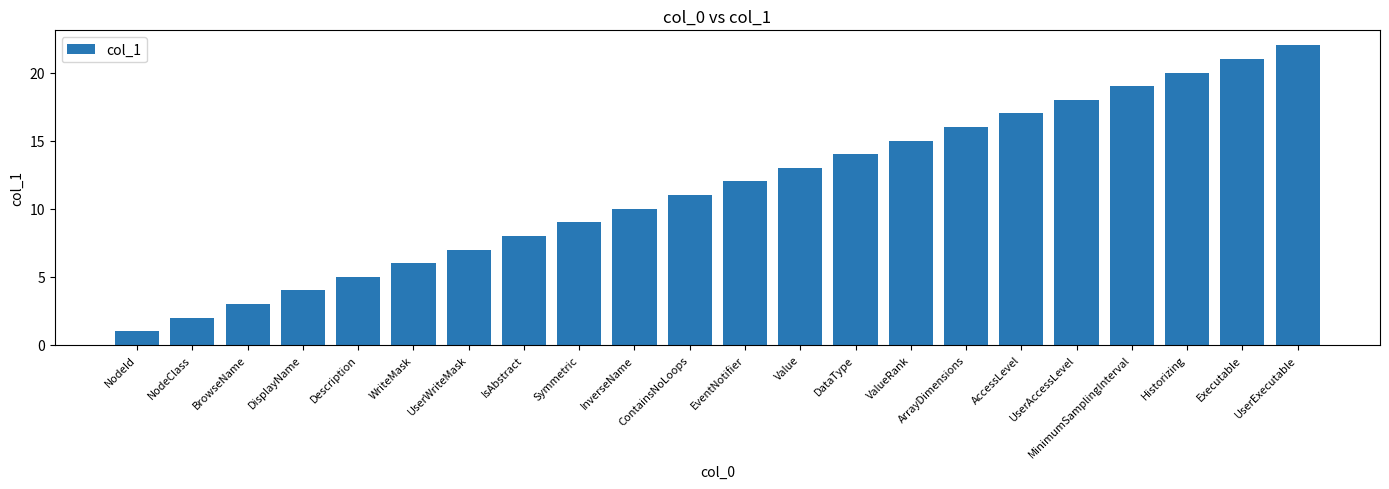

Rank the categories by value from lowest to highest.

NodeId, NodeClass, BrowseName, DisplayName, Description, WriteMask, UserWriteMask, IsAbstract, Symmetric, InverseName, ContainsNoLoops, EventNotifier, Value, DataType, ValueRank, ArrayDimensions, AccessLevel, UserAccessLevel, MinimumSamplingInterval, Historizing, Executable, UserExecutable